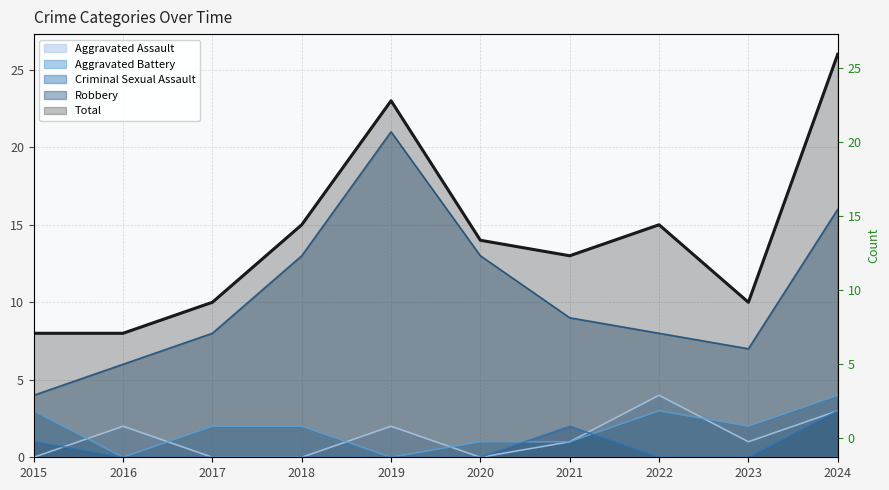

True or false: Aggravated Assault has more than 0 points higher than both neighbors.

True